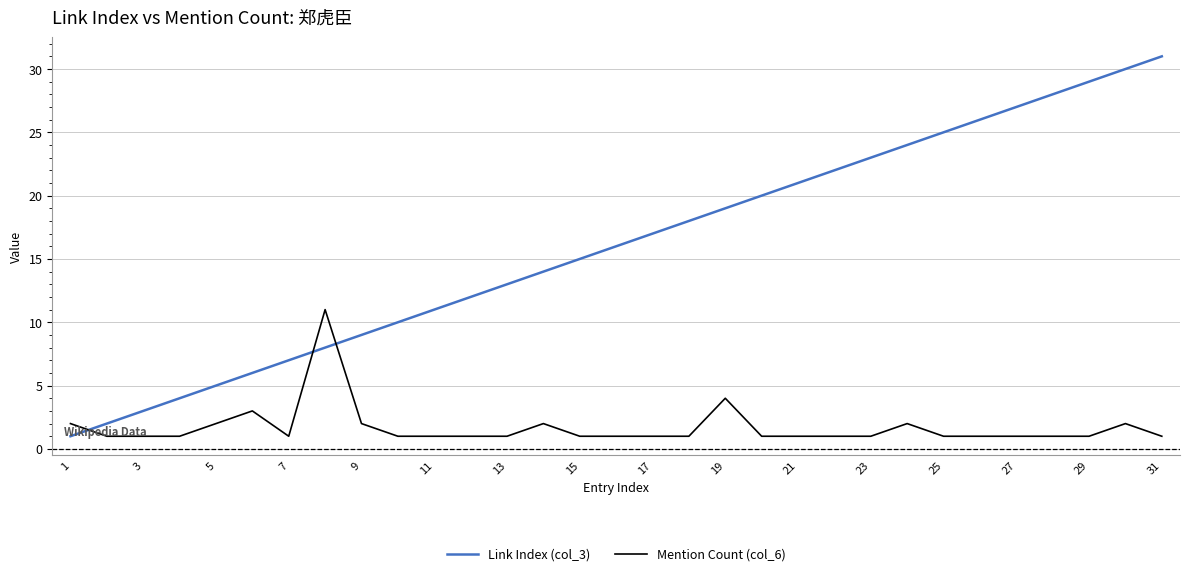

Which series has the widest spread of values?

Link Index (col_3)